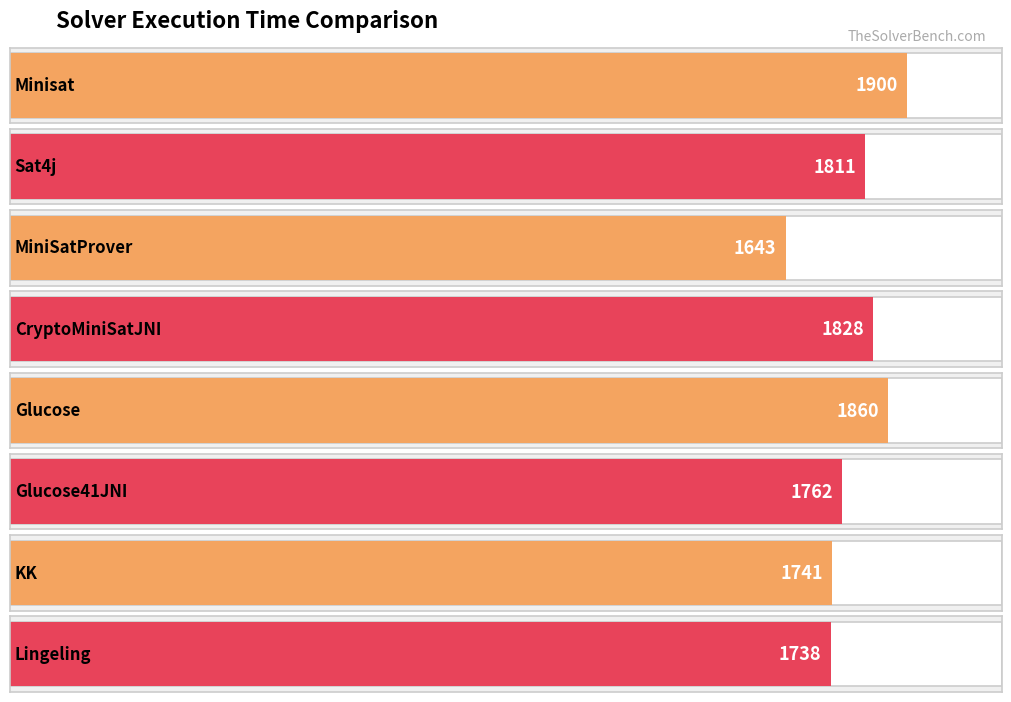

Rank the categories by value from highest to lowest.

Minisat, Glucose, CryptoMiniSatJNI, Sat4j, Glucose41JNI, KK, Lingeling, MiniSatProver